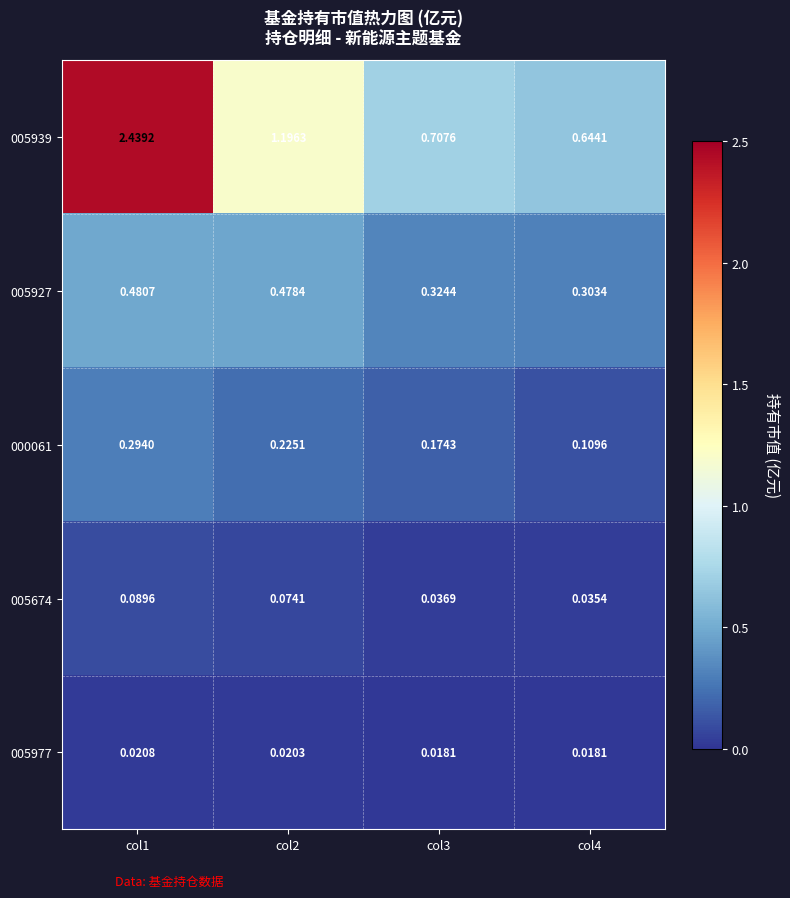

Is the value of 005674 at col1 greater than the value of 005927 at col4?

No